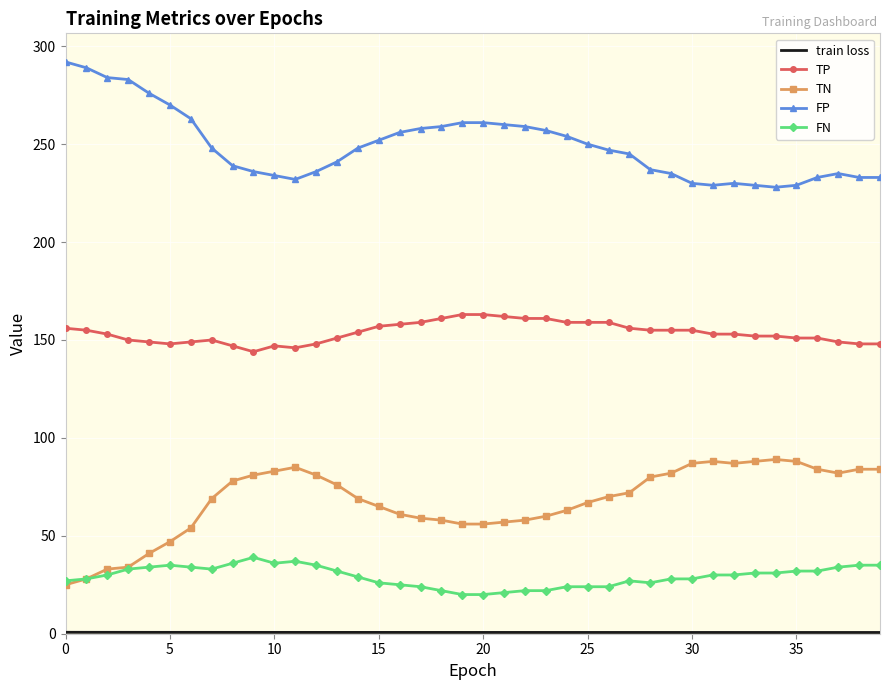

True or false: FP and TN intersect in this chart.

False